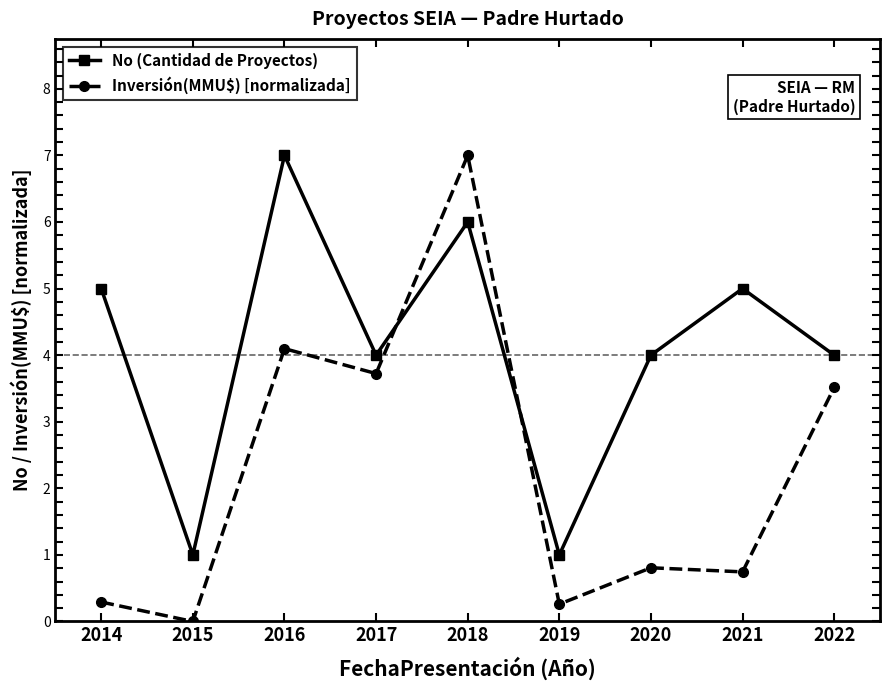

What is the difference between the Inversión(MMU$) [normalizada] values at 2017 and 2015?

3.7